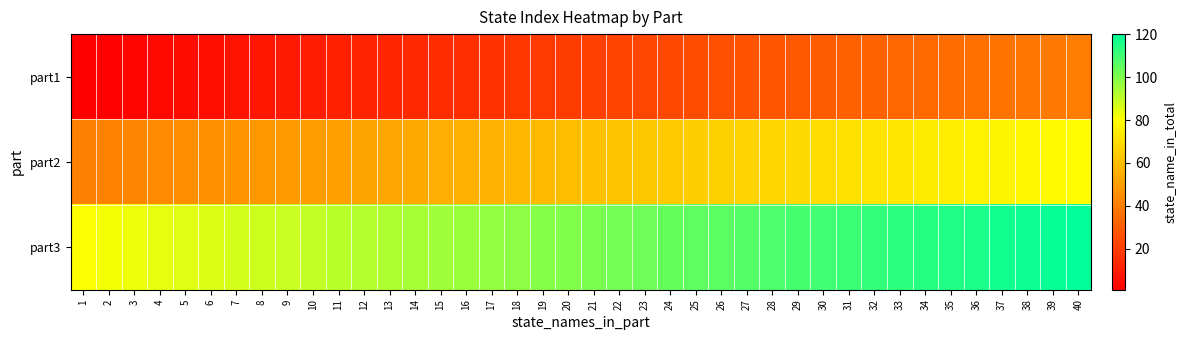

What is the maximum value shown in the chart?

120